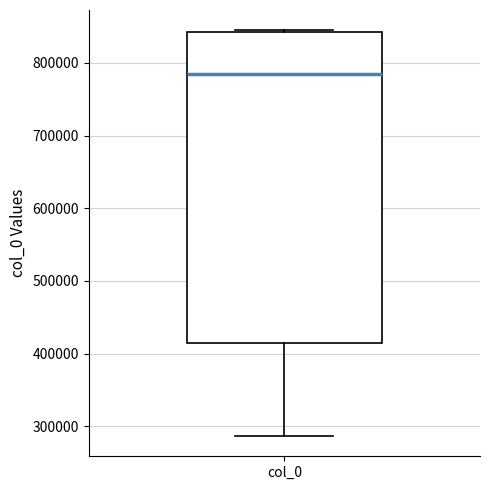

Read this box plot against the y-axis: the position of the median line, the range covered by the box, and the ends of both whiskers. The values are not printed on the chart, so give them approximately, as read against the axis.

median 790000, box 410000 to 840000, whiskers 290000 to 840000